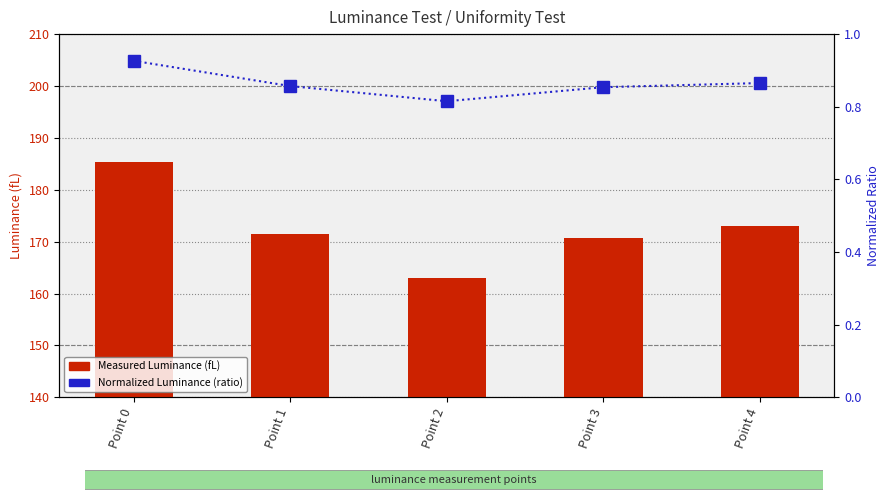

Reading left to right, list all the values displayed in this chart.

Measured Luminance (fL): Point 0=185.3	Point 1=171.4	Point 2=163.0	Point 3=170.8	Point 4=173.0
Normalized Luminance (ratio to max): Point 0=0.9	Point 1=0.9	Point 2=0.8	Point 3=0.9	Point 4=0.9